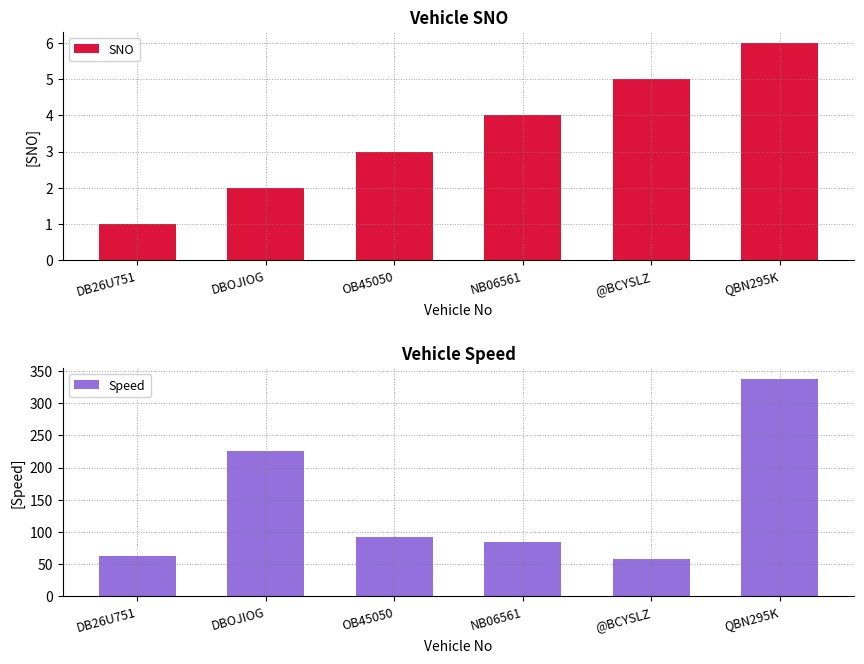

Between DBOJIOG and @BCYSLZ, which series saw the biggest shift?

Speed